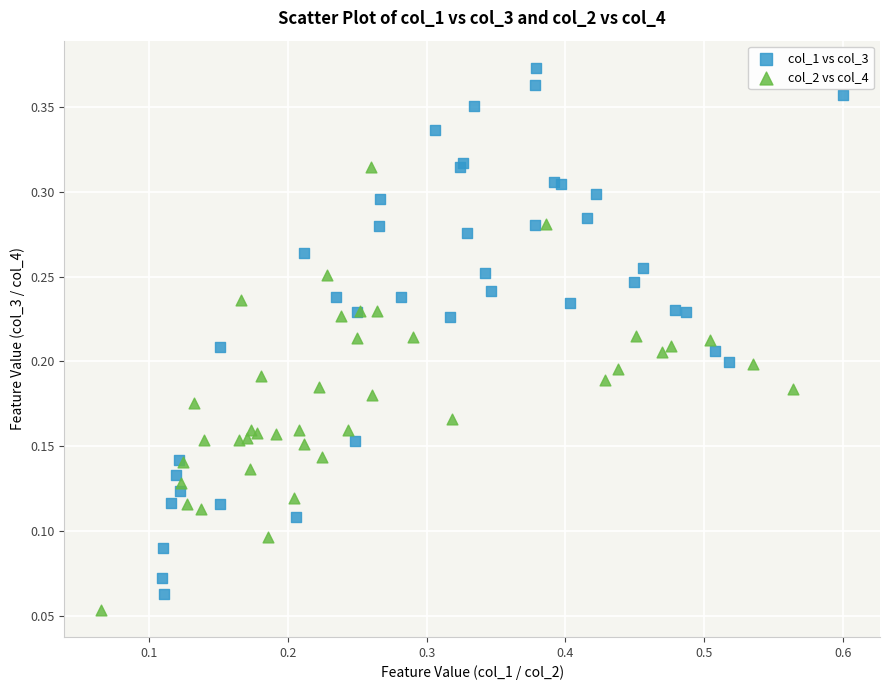

Which series contains the highest Y value?

col_1 vs col_3